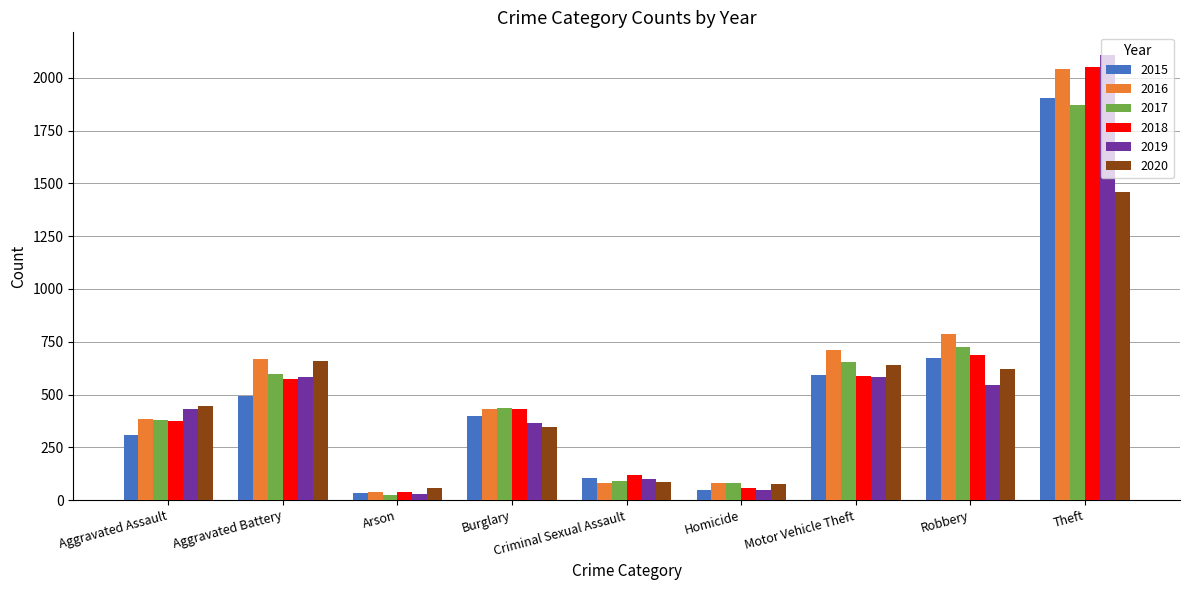

Which category has the highest value in the 2019 series?

Theft